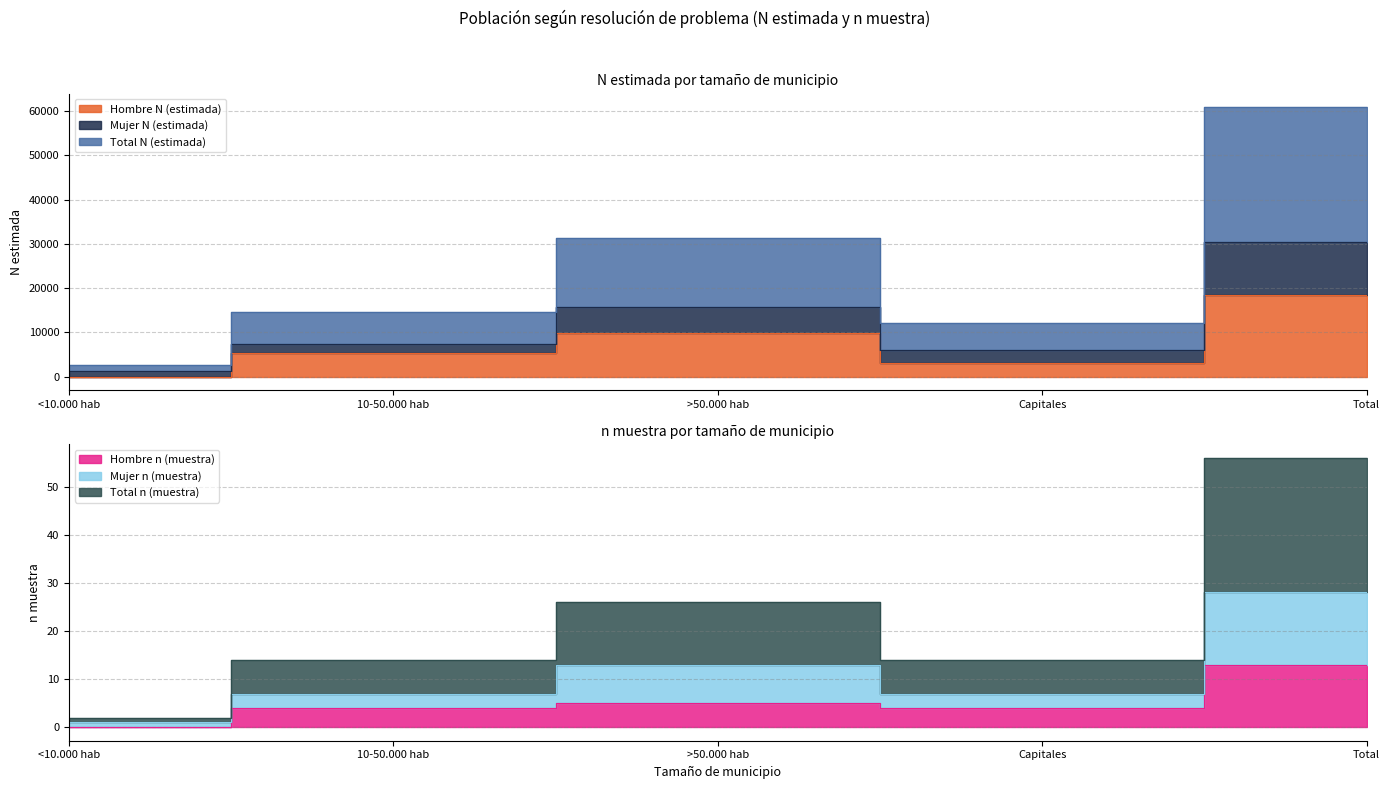

What is the label of the 1st point from the left?

<10.000 hab